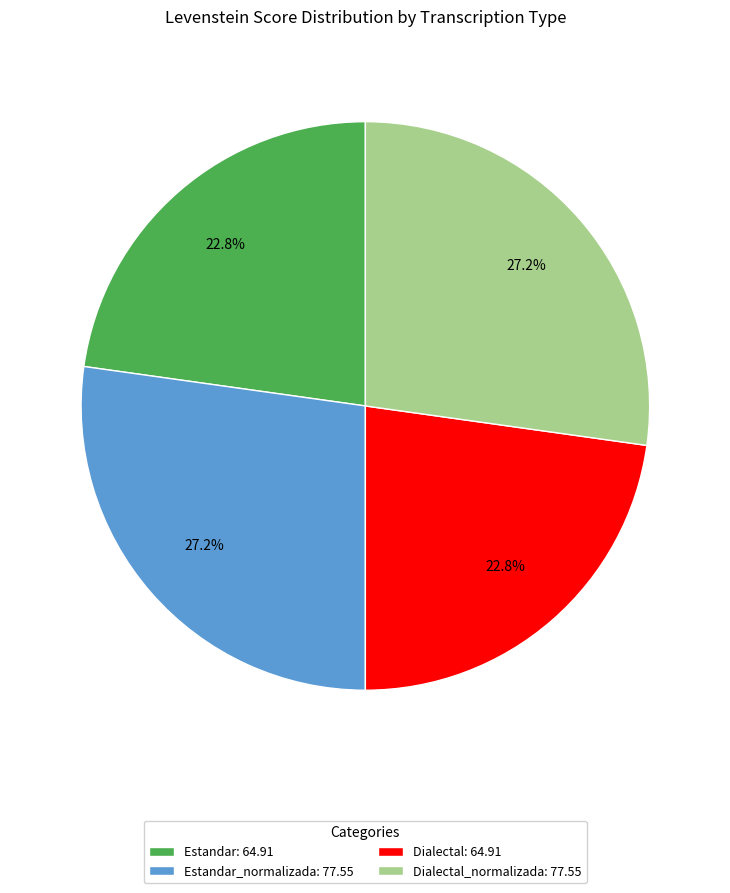

Does Dialectal: 64.91 account for over 50% of the chart?

No